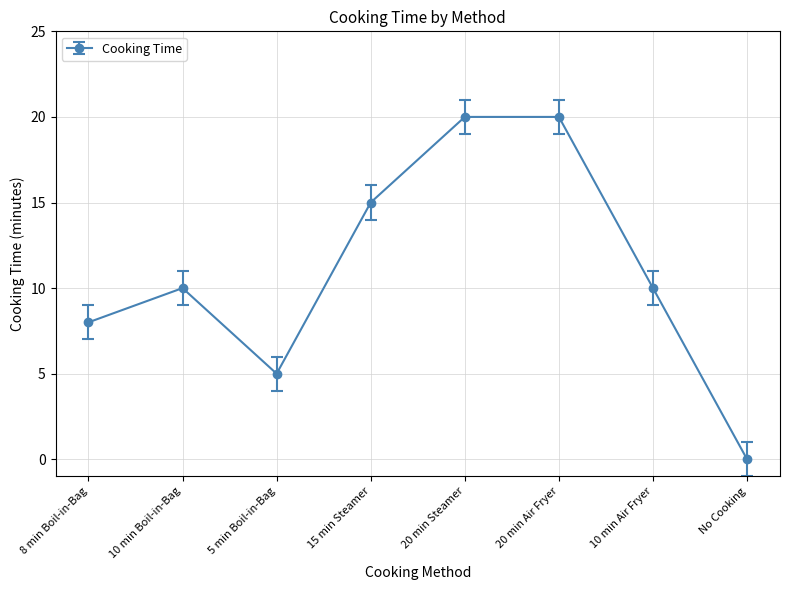

How many categories are shown in the chart?

8